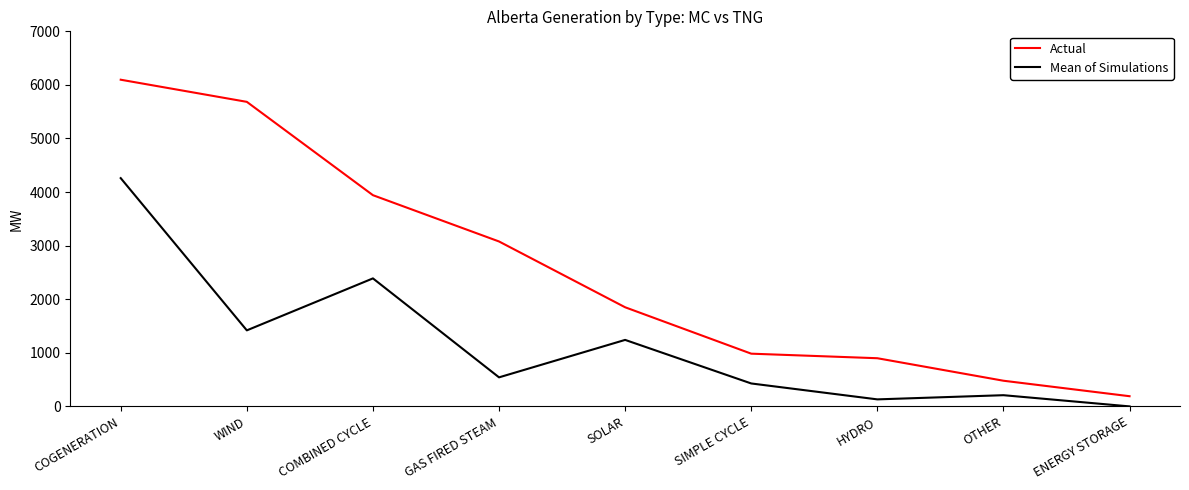

Is this an area chart (filled region under the line)?

No